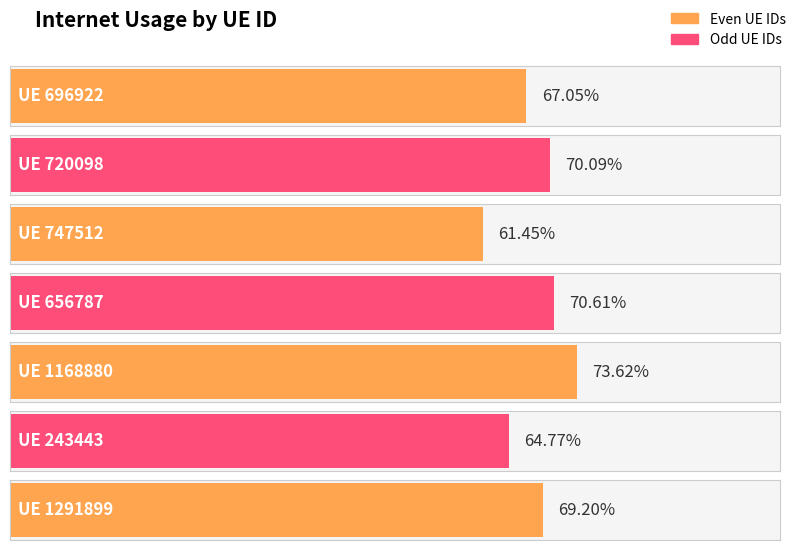

Is it true that the value at 243443 is 0.6?

True